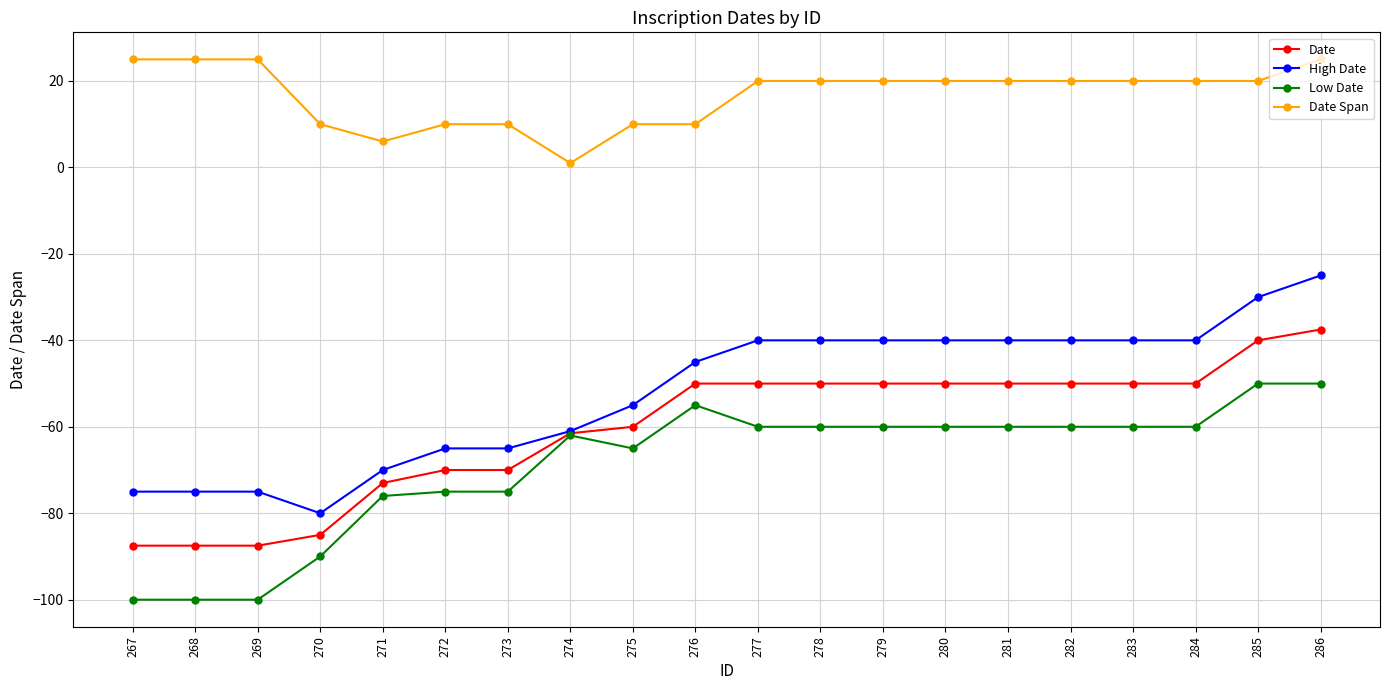

True or false: Low Date has more than 0 points higher than both neighbors.

True